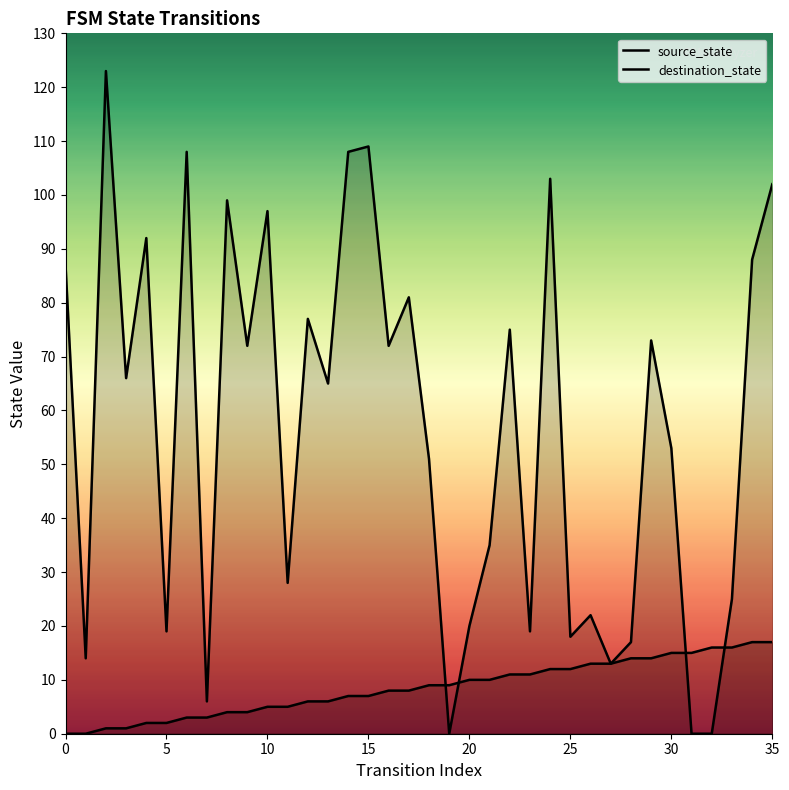

Which series contains the highest Y value?

destination_state